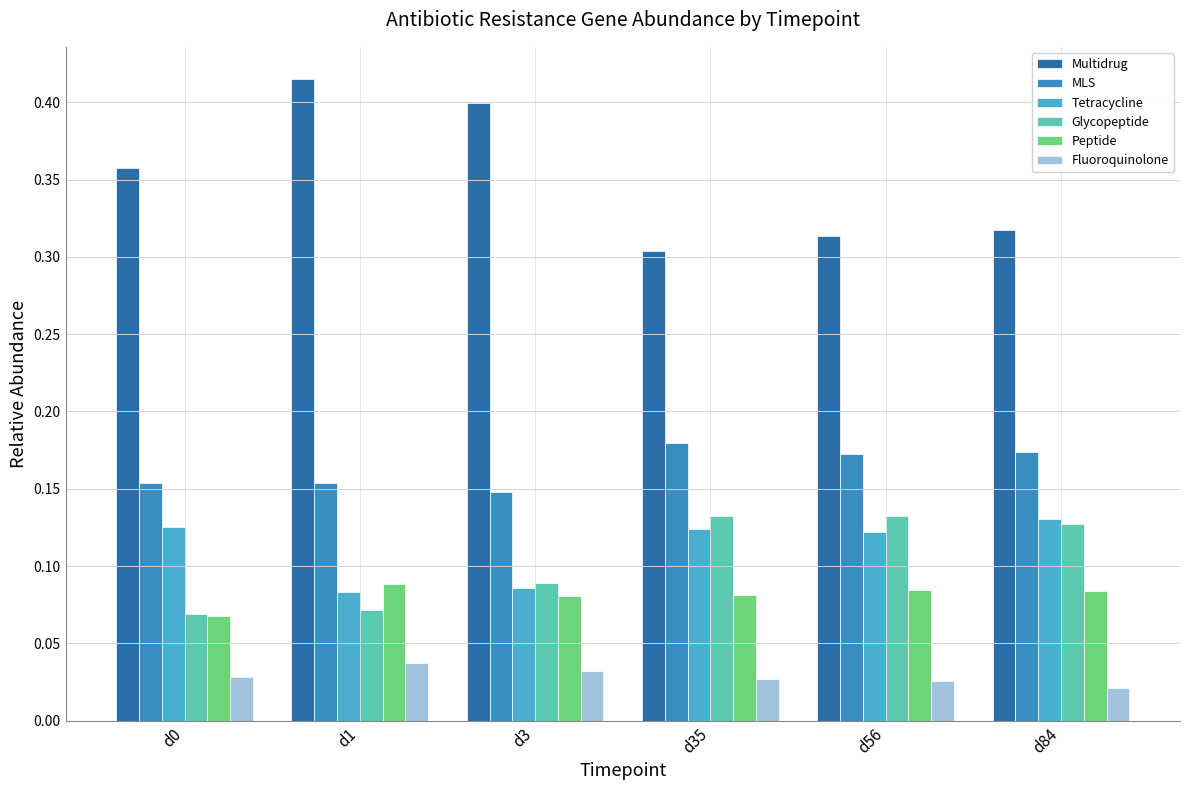

At which category does the chart reach its peak across all series?

d1